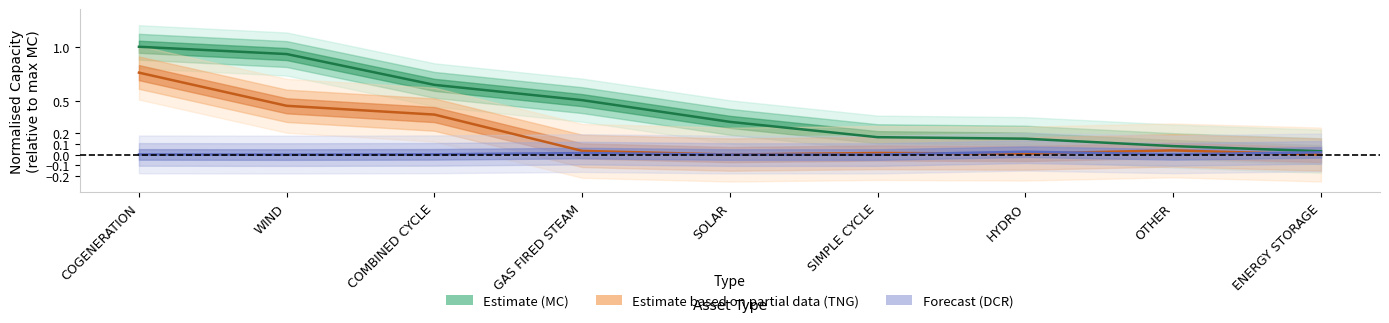

Rank the categories by DCR value from lowest to highest.

WIND, SOLAR, SIMPLE CYCLE, COGENERATION, OTHER, COMBINED CYCLE, GAS FIRED STEAM, ENERGY STORAGE, HYDRO